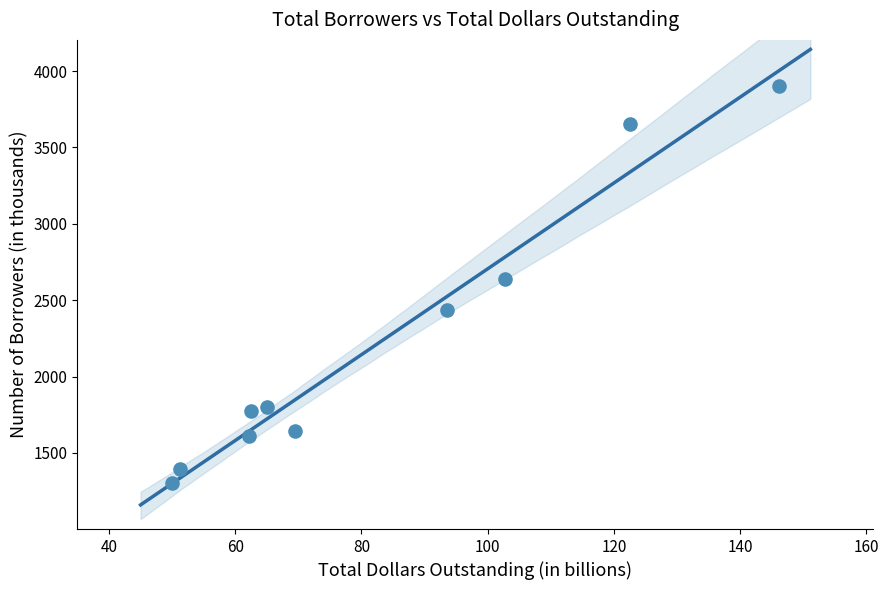

What Y value in the scatter plot is closest to 2602?

2635.8